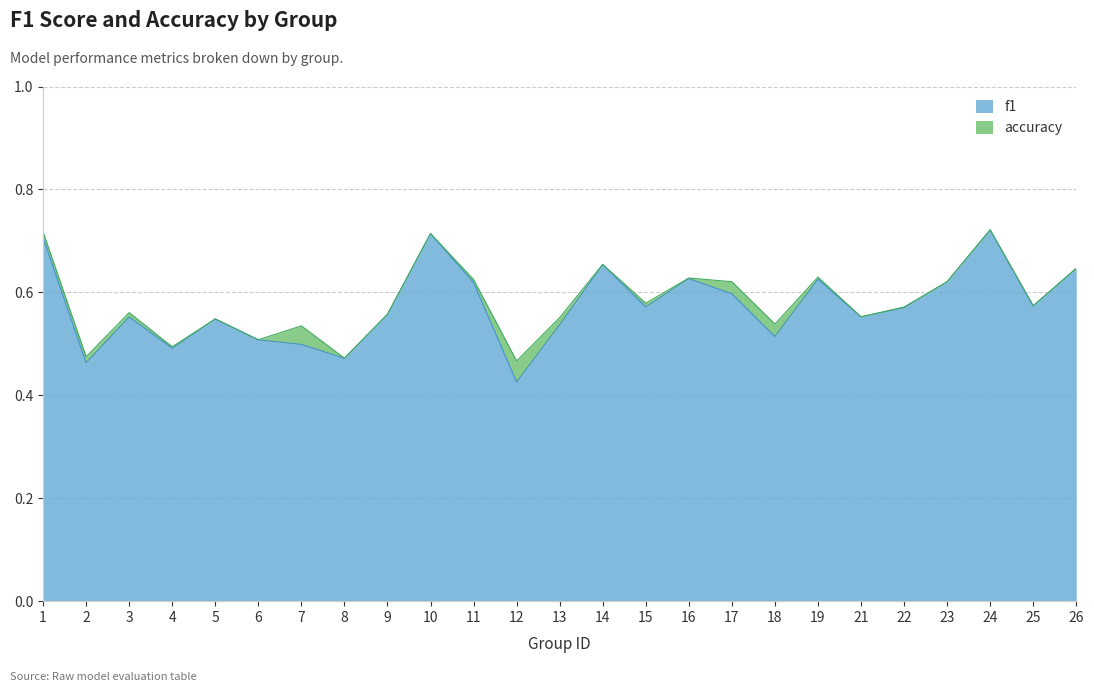

Between 14 and 6, which is larger?

14